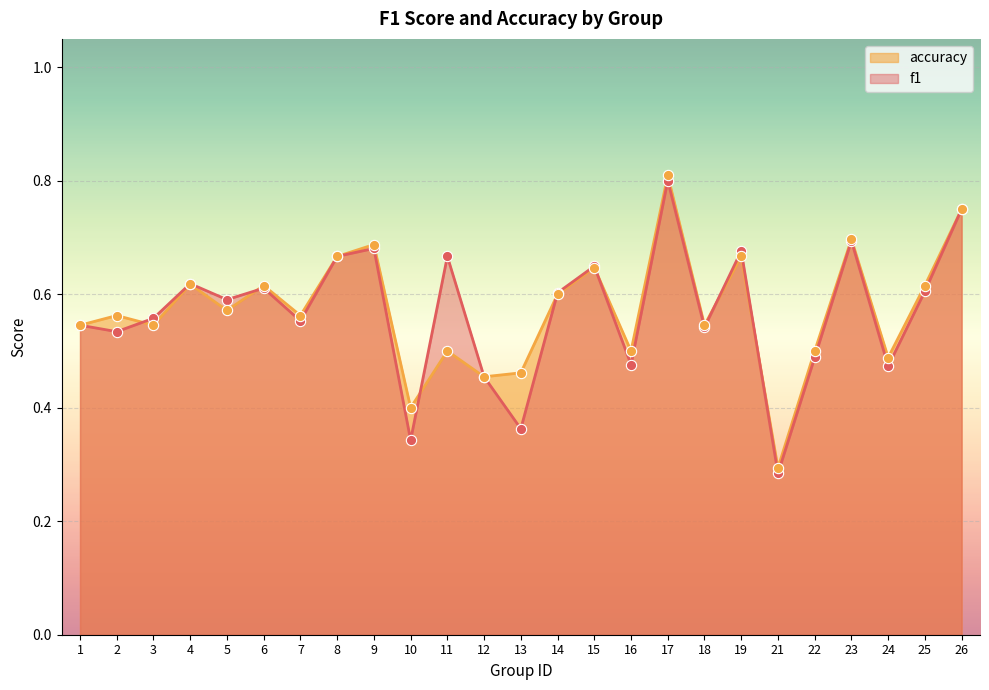

Which series contains the lowest Y value?

f1